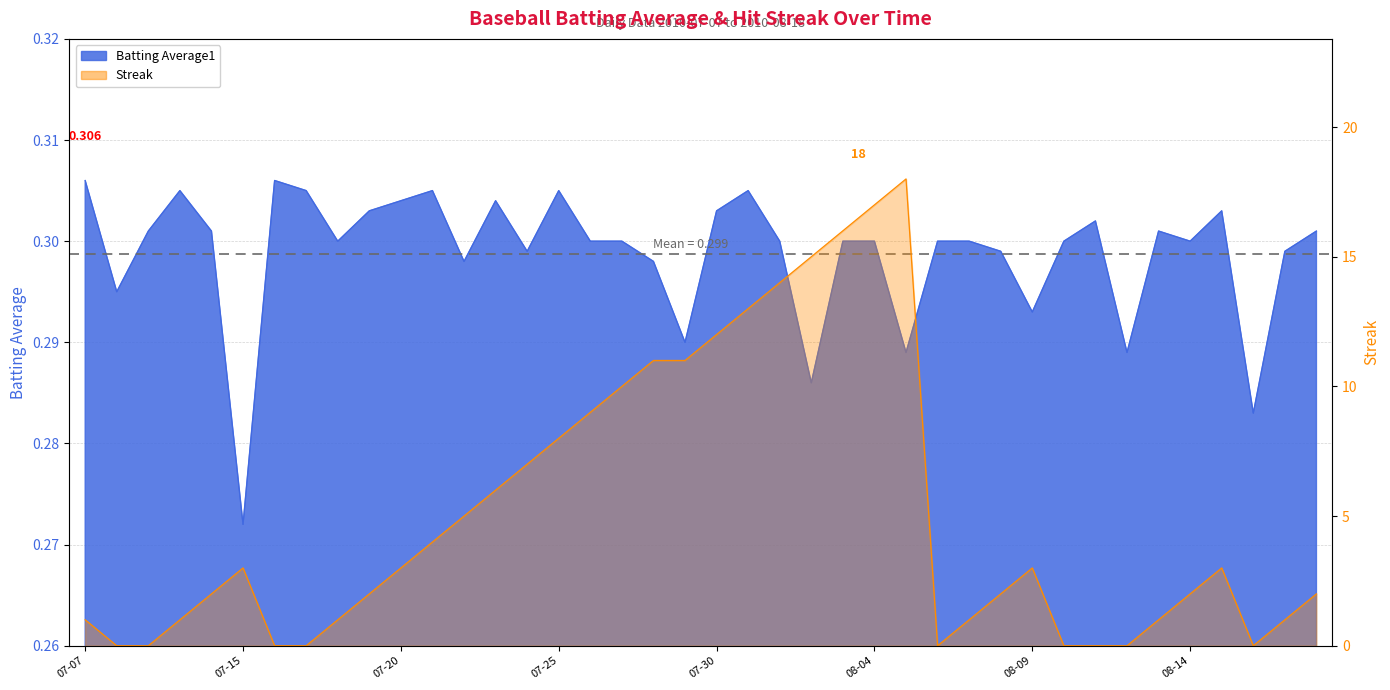

At which category is the sum across all series the highest?

2010-08-05